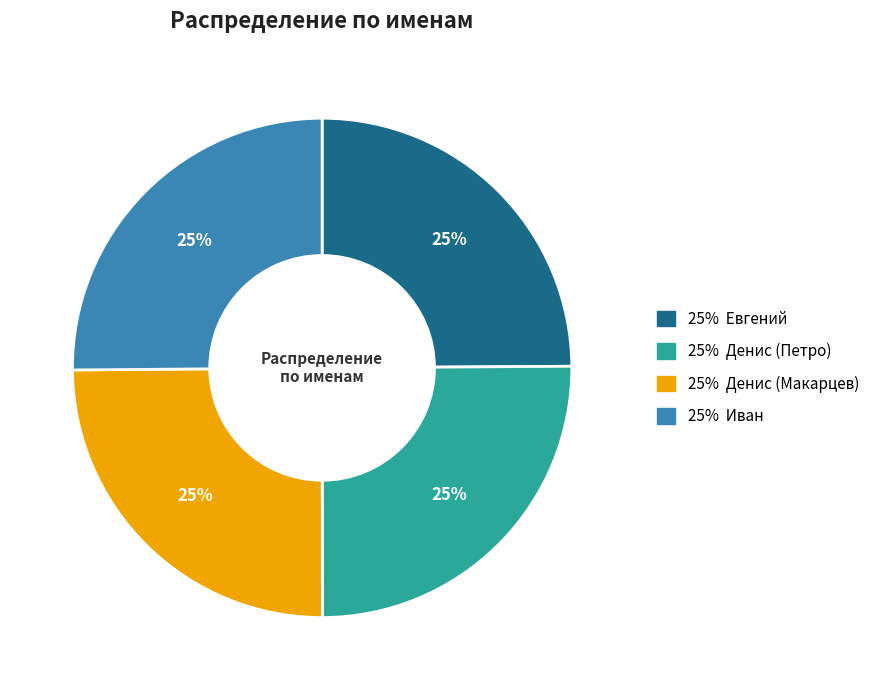

To the nearest percent, what is the average slice percentage?

25%